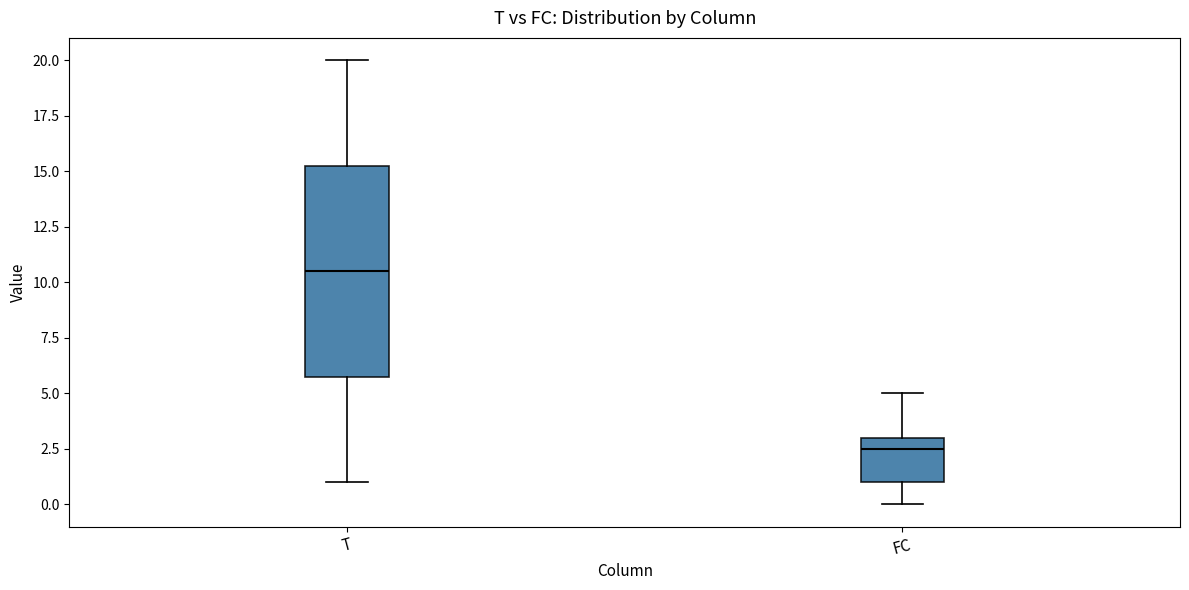

Reading left to right, read every box against the y-axis: the position of its median line, the range the box covers, and the ends of its whiskers. The values are not printed on the chart, so give them approximately, as read against the axis.

T: median 10.5, box 6.0 to 15.5, whiskers 1.0 to 20.0
FC: median 2.5, box 1.0 to 3.0, whiskers 0.0 to 5.0